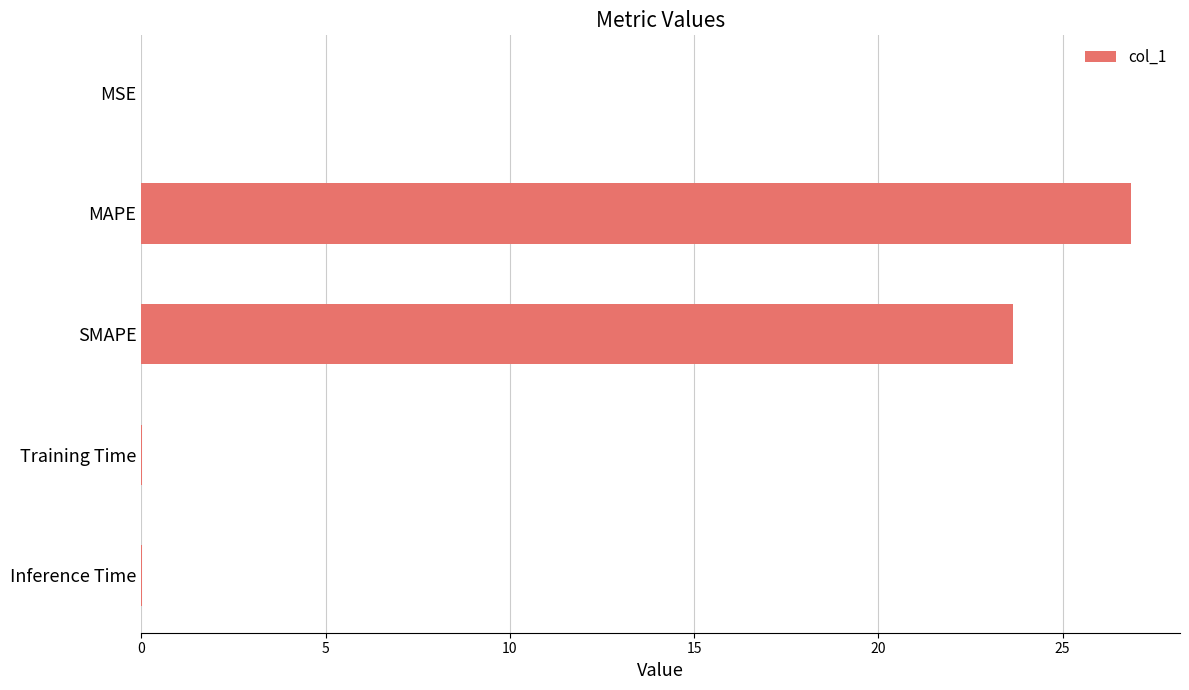

Where is the data nearest to the value 13?

SMAPE